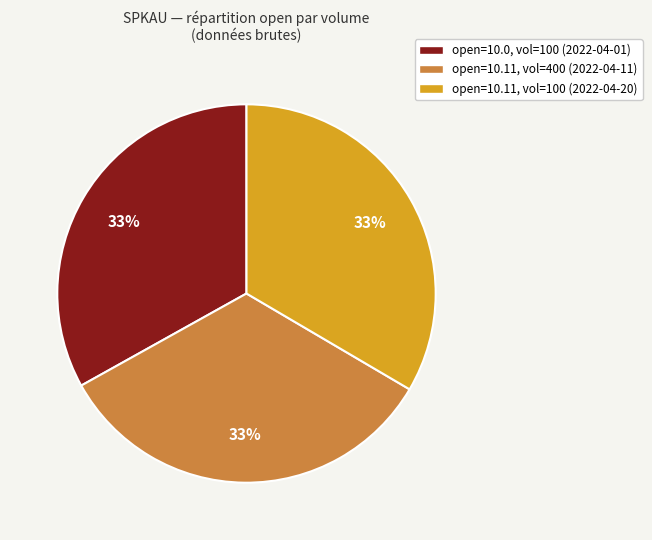

The open=10.0, vol=100 (2022-04-01) slice represents 33% of the pie. True or false?

True